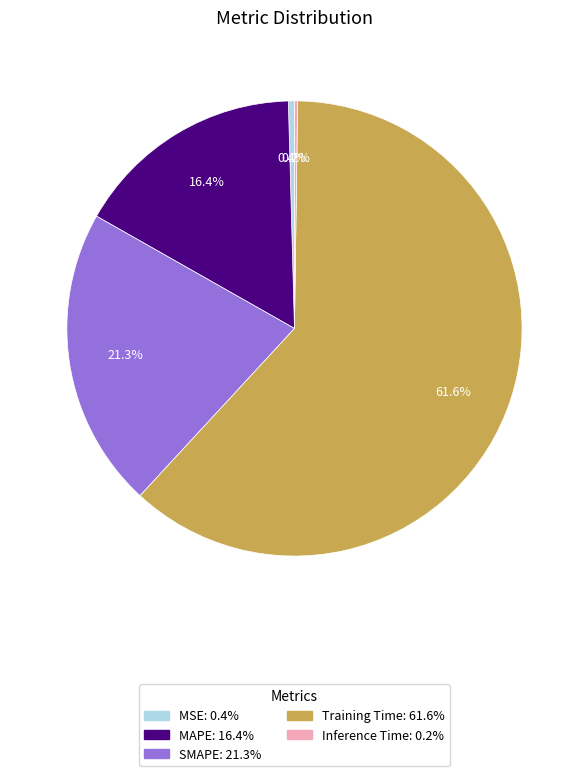

Which category has the biggest portion of the pie?

Training Time